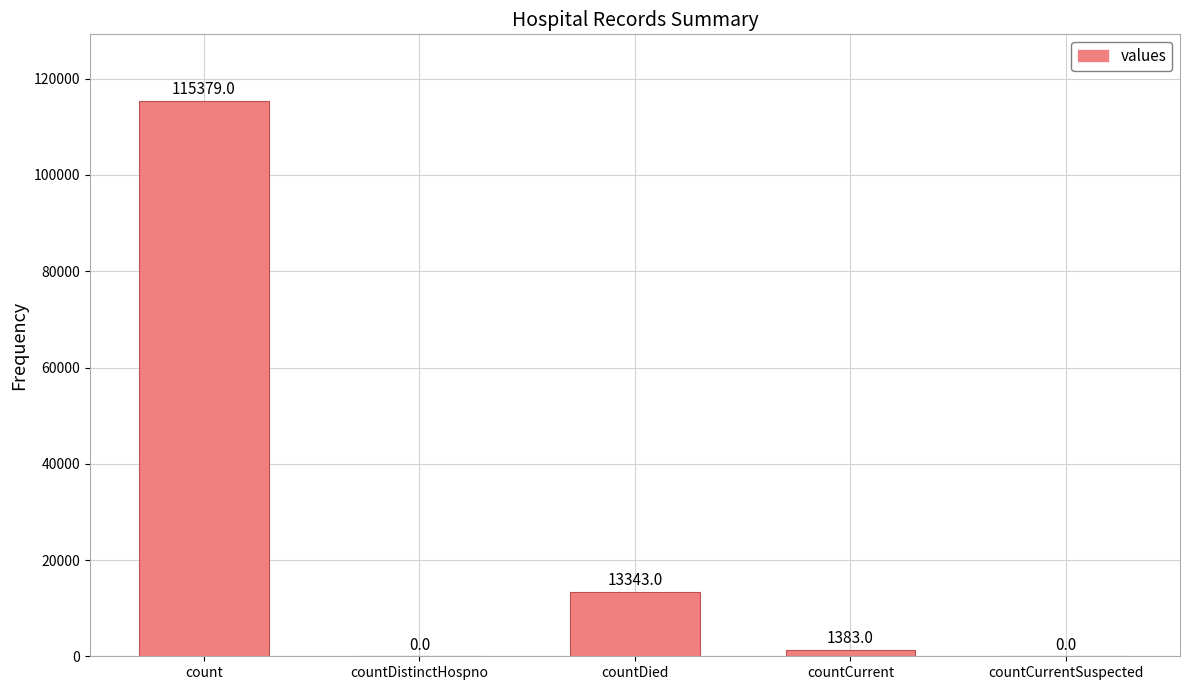

At which label does the data first exceed 1383?

count